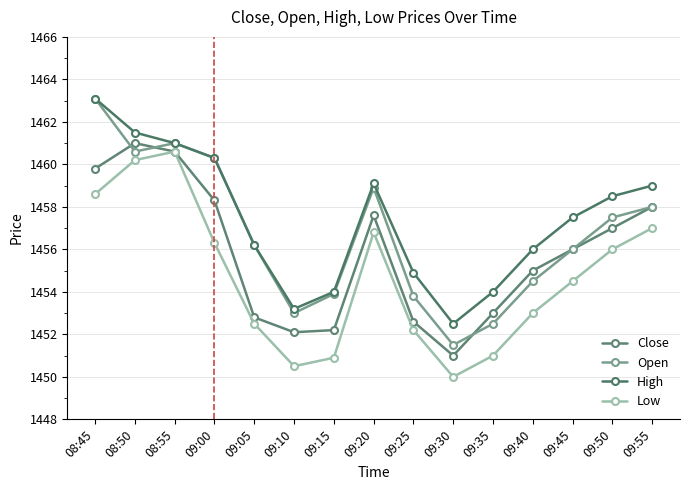

How many interior local peaks does the Close series have?

2